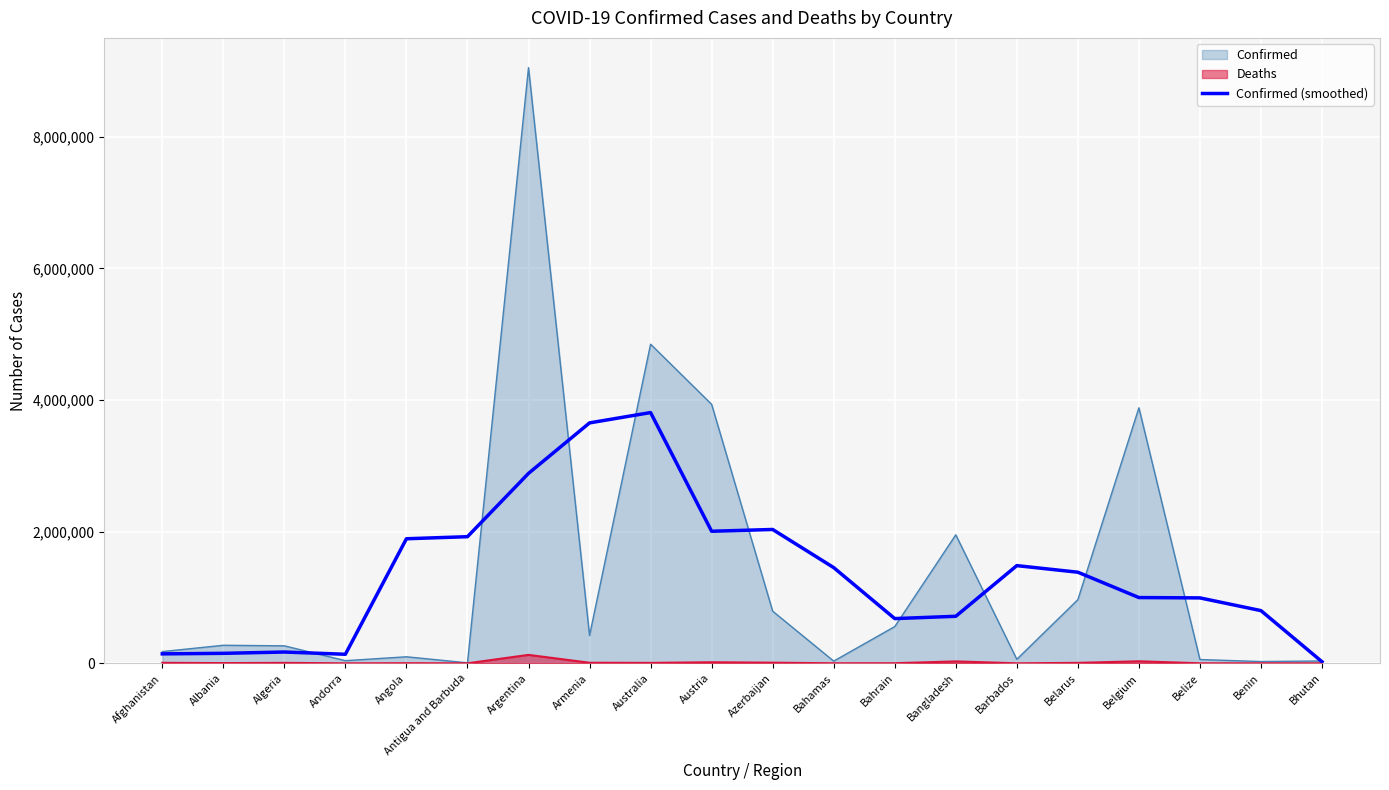

Which category has the highest value across all series?

Argentina